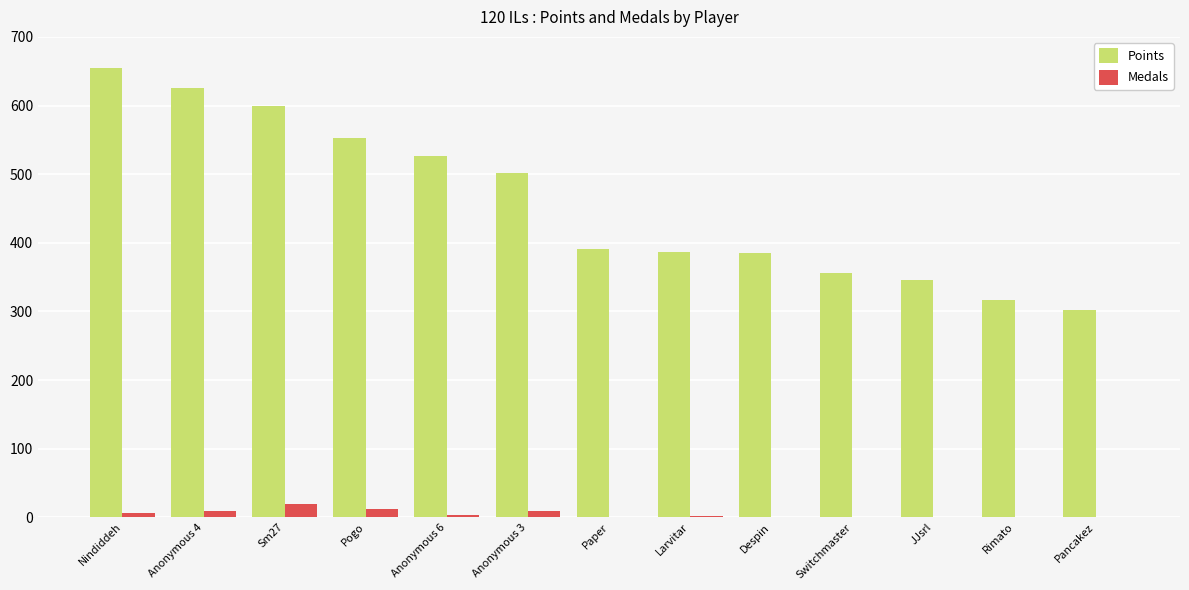

What is the sum of all Points values?

5942